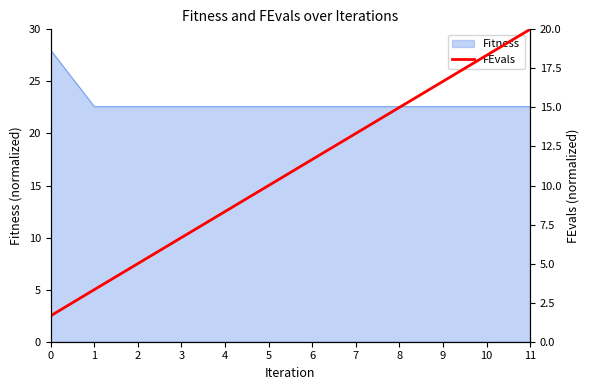

The Fitness series shows 38.6 at 10. True or false?

False